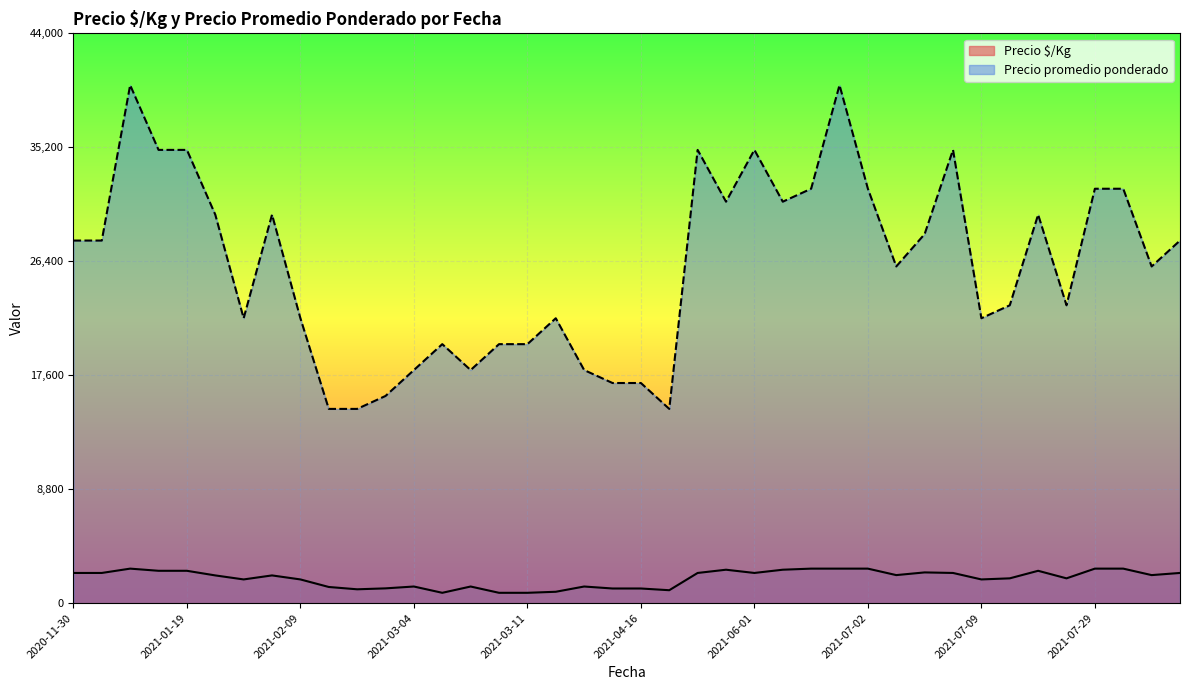

Where is the first local minimum for Precio promedio ponderado?

2021-02-19